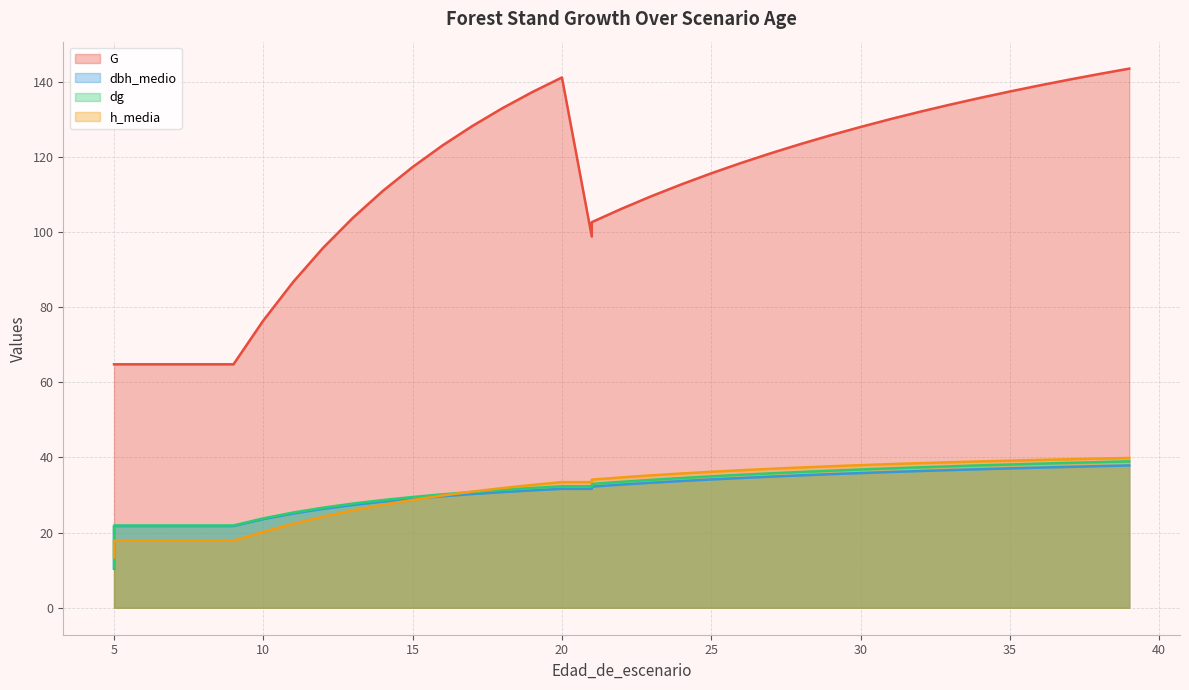

The G series shows 129.1 at 12. True or false?

False